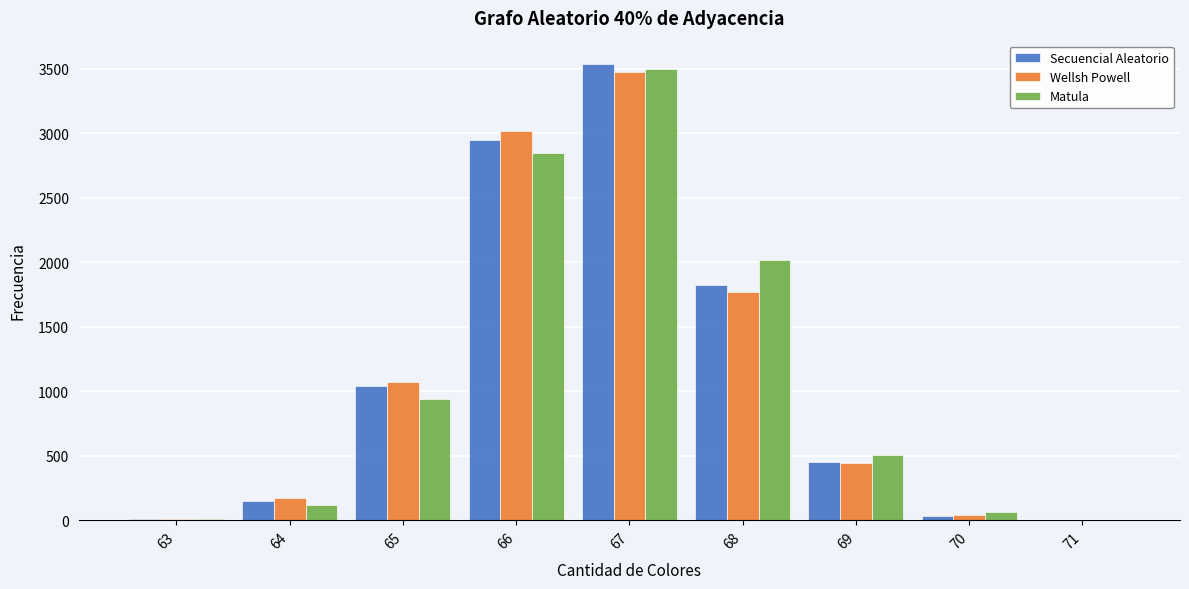

What is the greatest value displayed?

3539